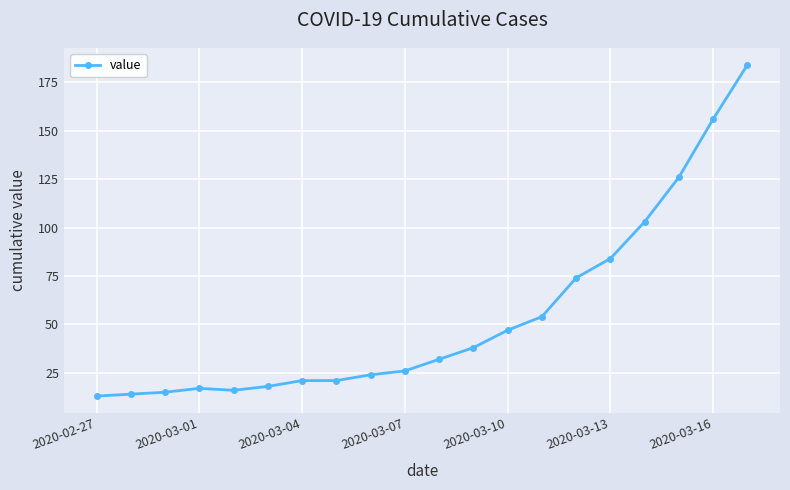

What is the value of the 18th point from the left?

126